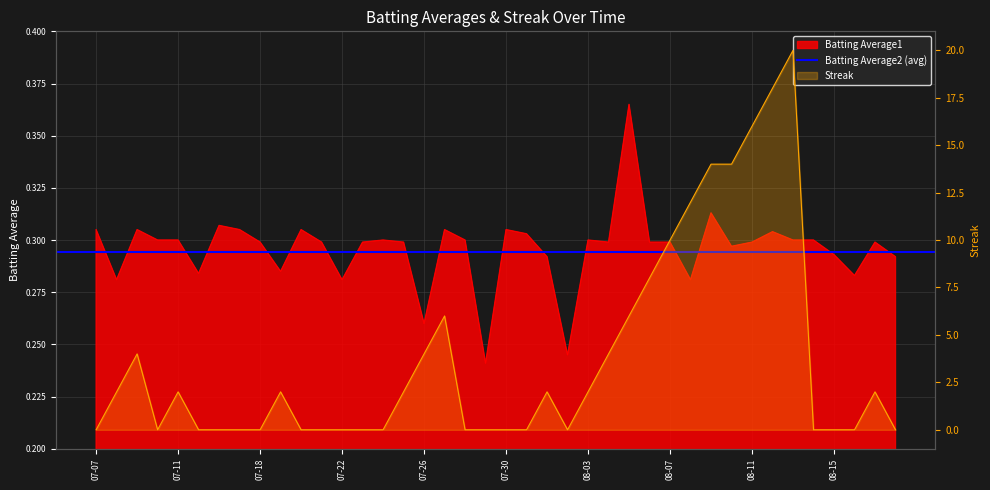

What is the average value of the Streak series?

3.8